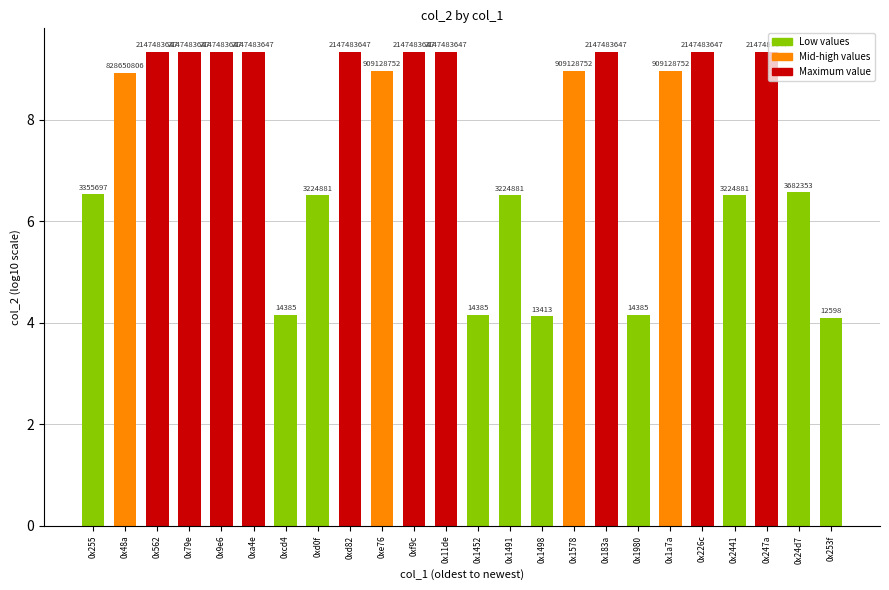

Reading right to left, transcribe all the data shown in this chart.

0x253f=4.1	0x24d7=6.6	0x247a=9.3	0x2441=6.5	0x226c=9.3	0x1a7a=9.0	0x1980=4.2	0x183a=9.3	0x1578=9.0	0x1498=4.1	0x1491=6.5	0x1452=4.2	0x11de=9.3	0xf9c=9.3	0xe76=9.0	0xd82=9.3	0xd0f=6.5	0xcd4=4.2	0xa4e=9.3	0x9e6=9.3	0x79e=9.3	0x562=9.3	0x48a=8.9	0x255=6.5